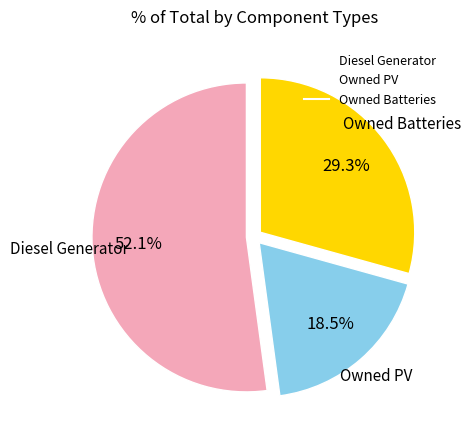

To the nearest percent, what is the combined percentage of Owned Batteries and Diesel Generator?

81%